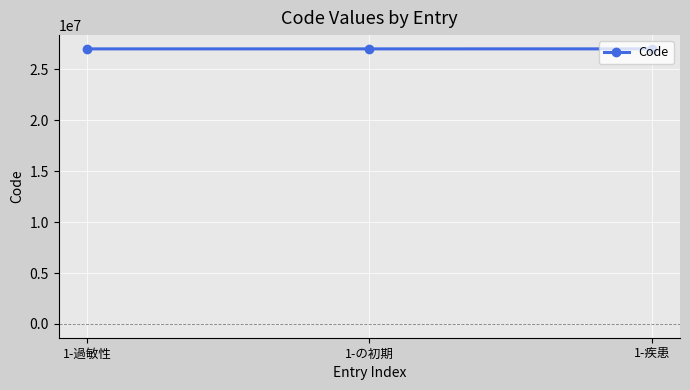

What is the minimum value shown in the chart?

27000027